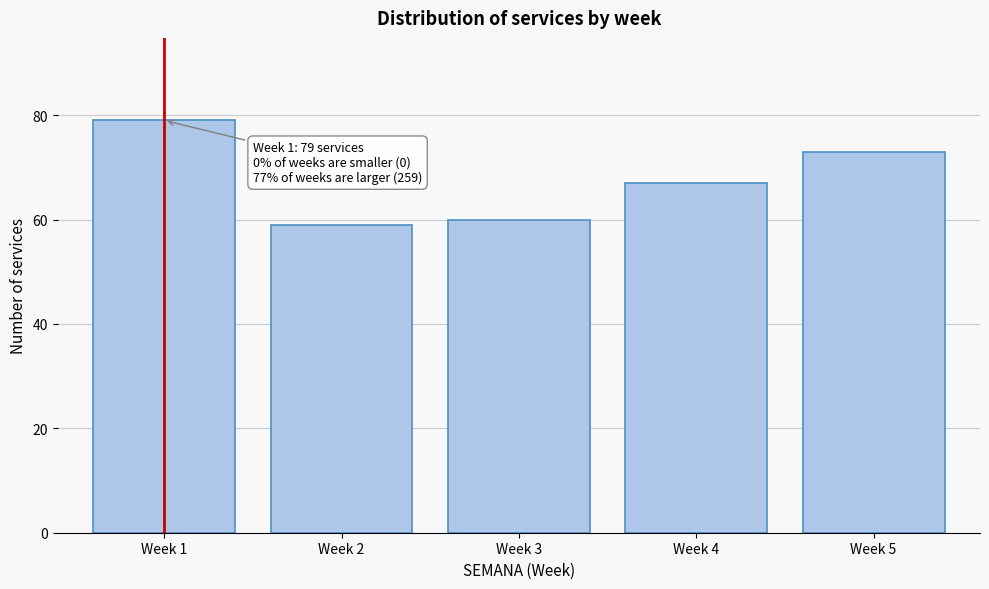

Reading left to right, transcribe all the data shown in this chart.

79	59	60	67	73